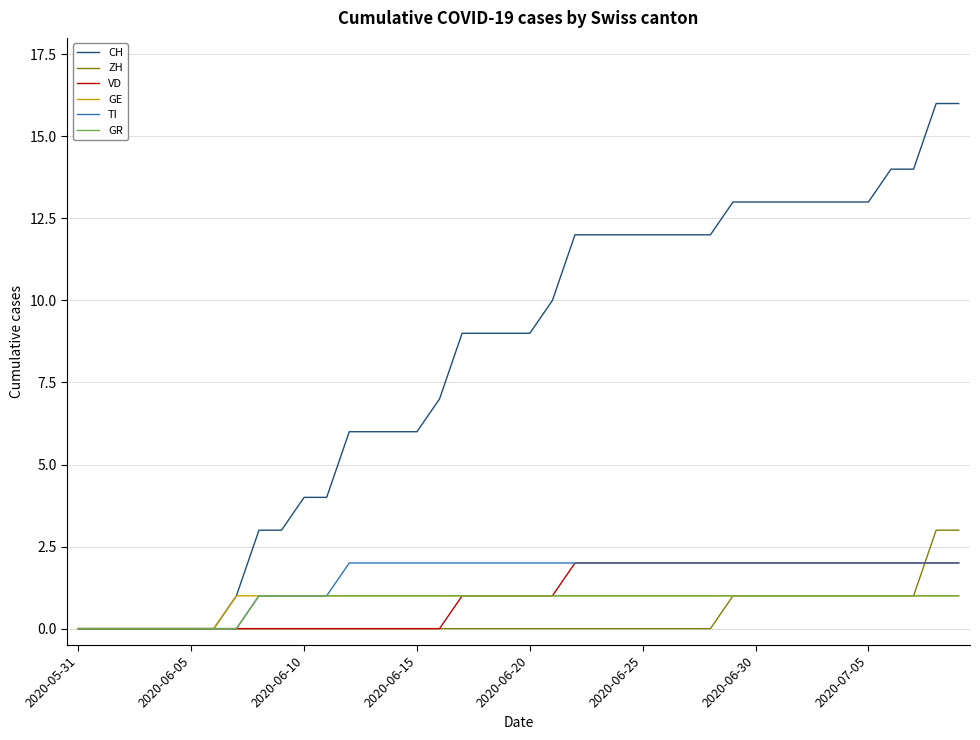

How many lines are shown in the chart?

6